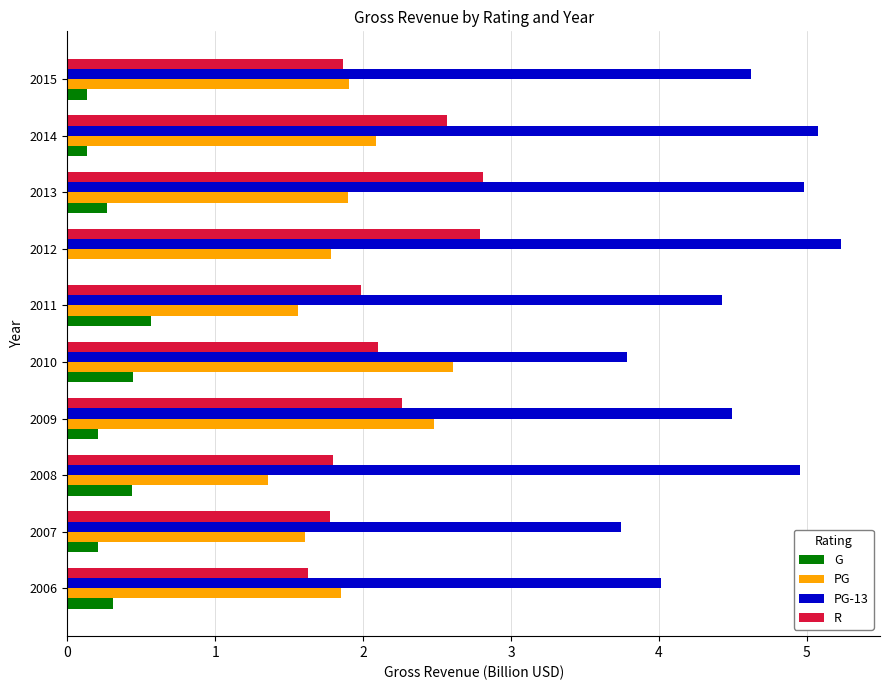

What value does the PG series have at 2011?

1.6